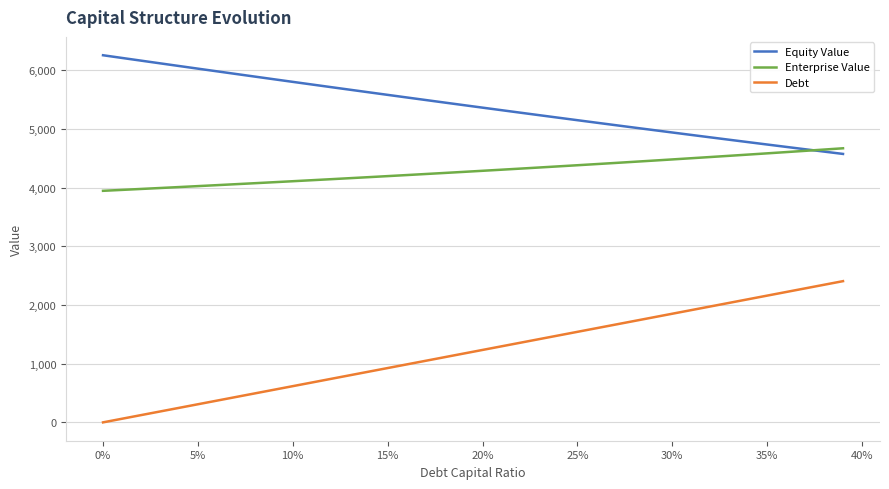

Which series has the largest total across all categories?

Equity Value